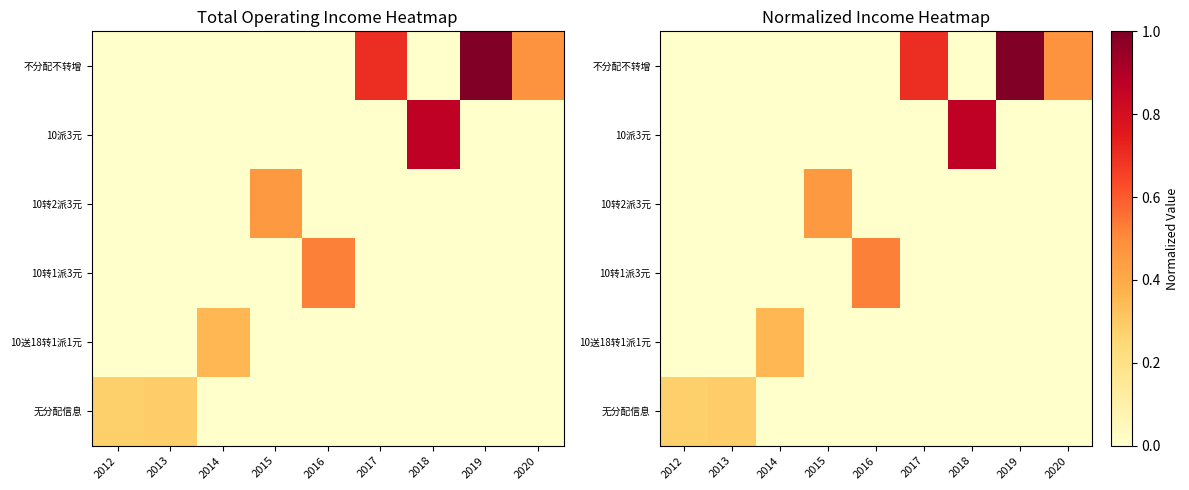

Count the 10转2派3元 values in the range 0 to 1.

9